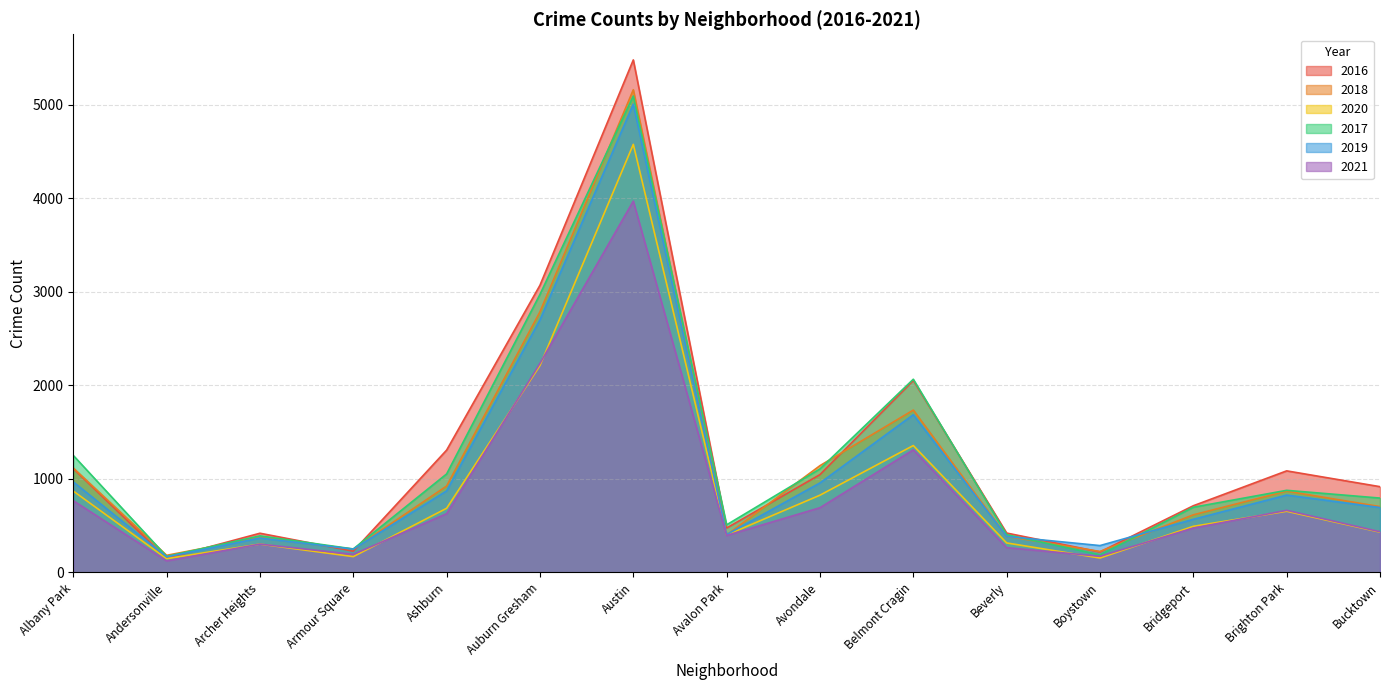

Which series has the widest spread of values?

2016